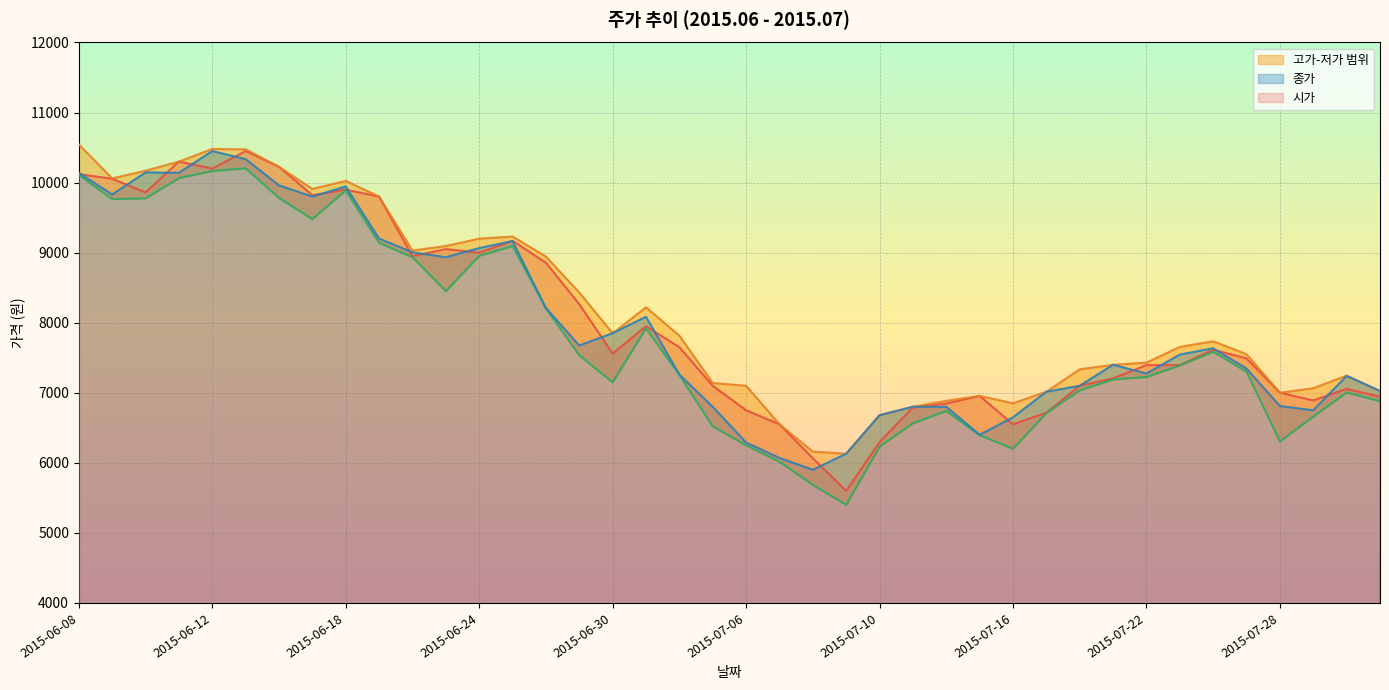

How many values in the 고가 series exceed 7735?

19